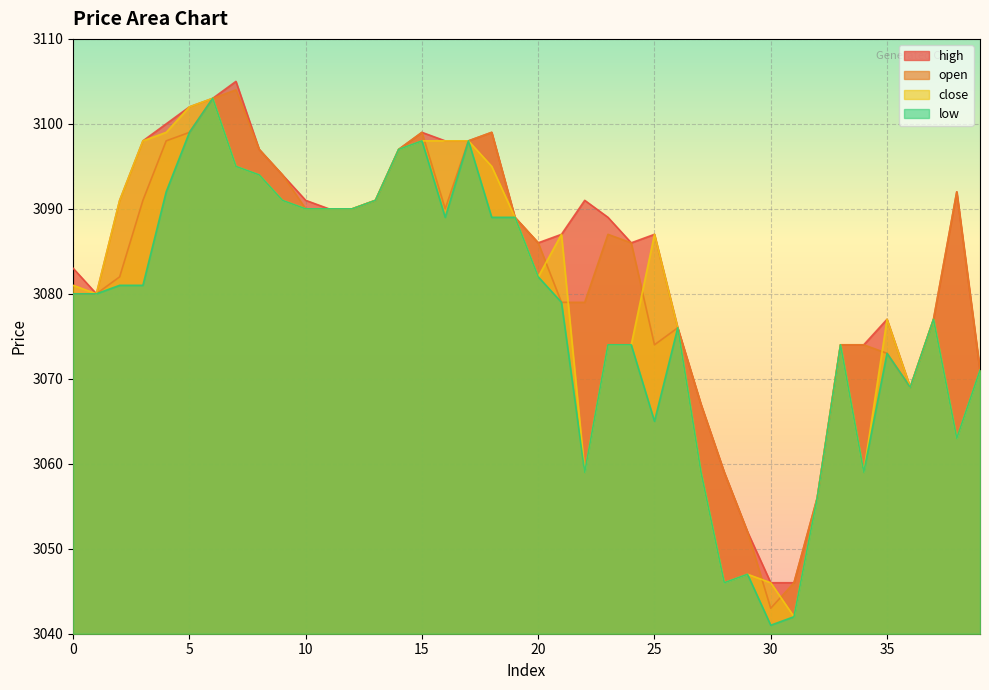

The value of low at 31 is 1890. True or false?

False